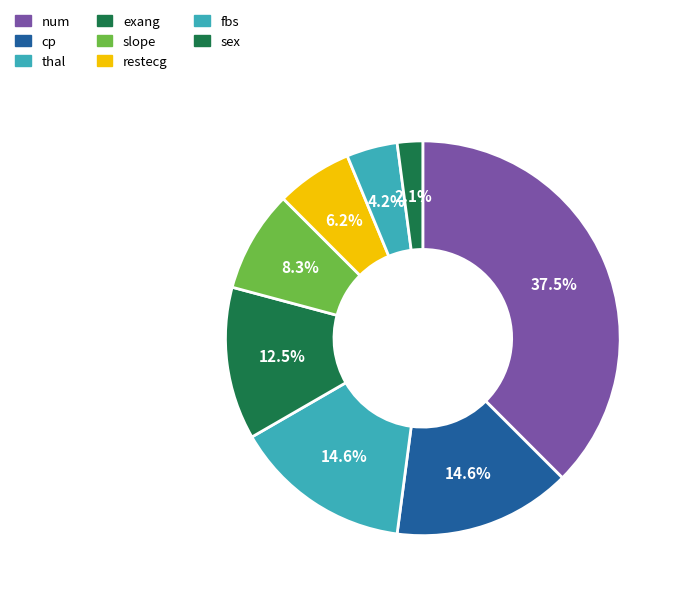

Rank the categories by value from highest to lowest.

num, cp, thal, exang, slope, restecg, fbs, sex